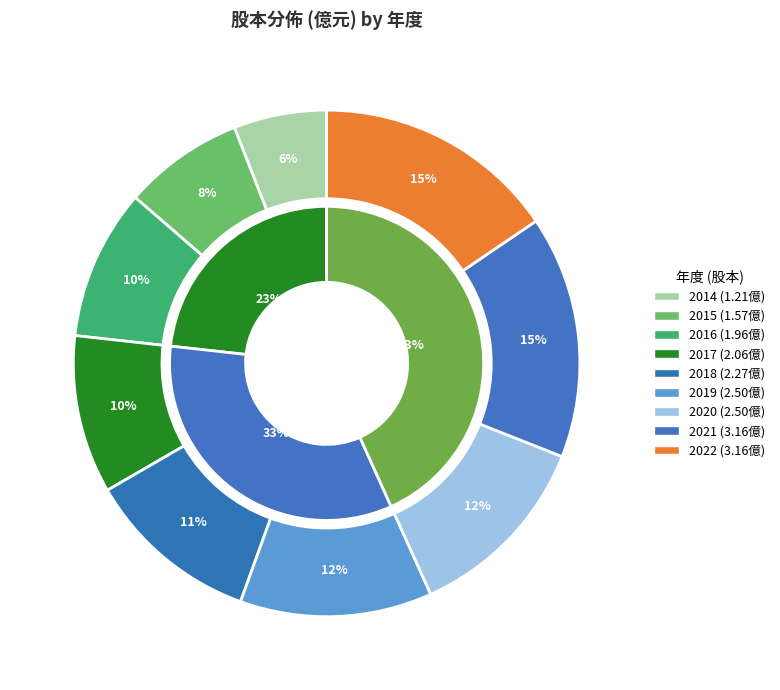

To the nearest percent, what is the average slice percentage?

11%